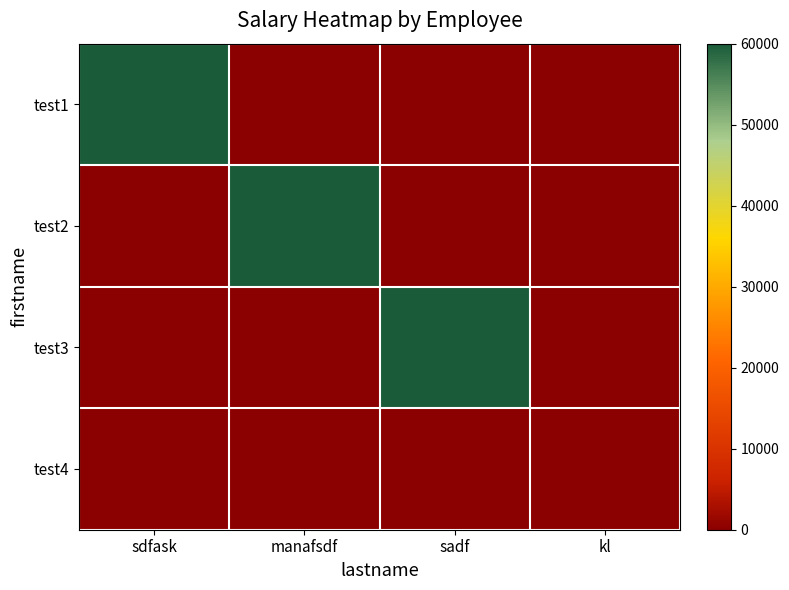

Which series has the largest range (max minus min)?

test1